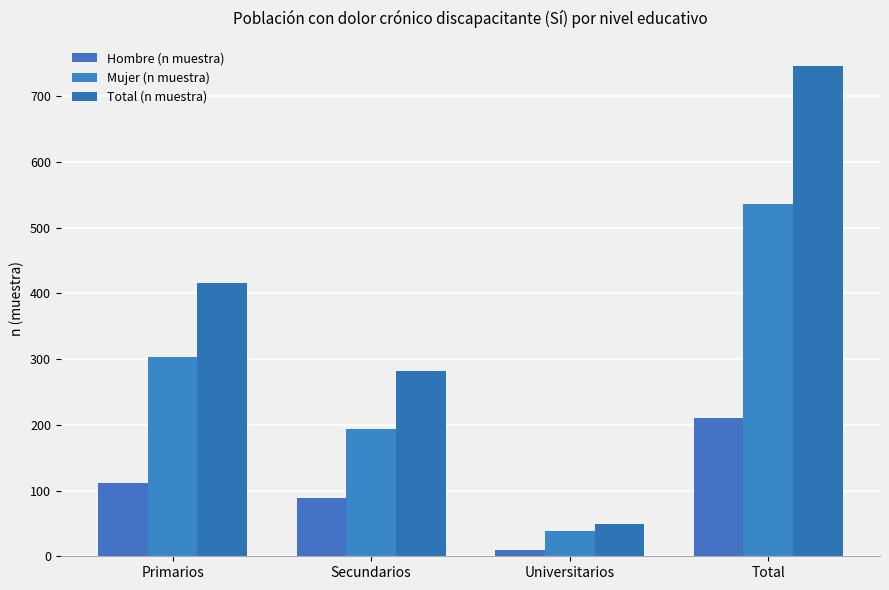

What is the difference between the maximum and minimum values in the Hombre (n muestra) series?

201